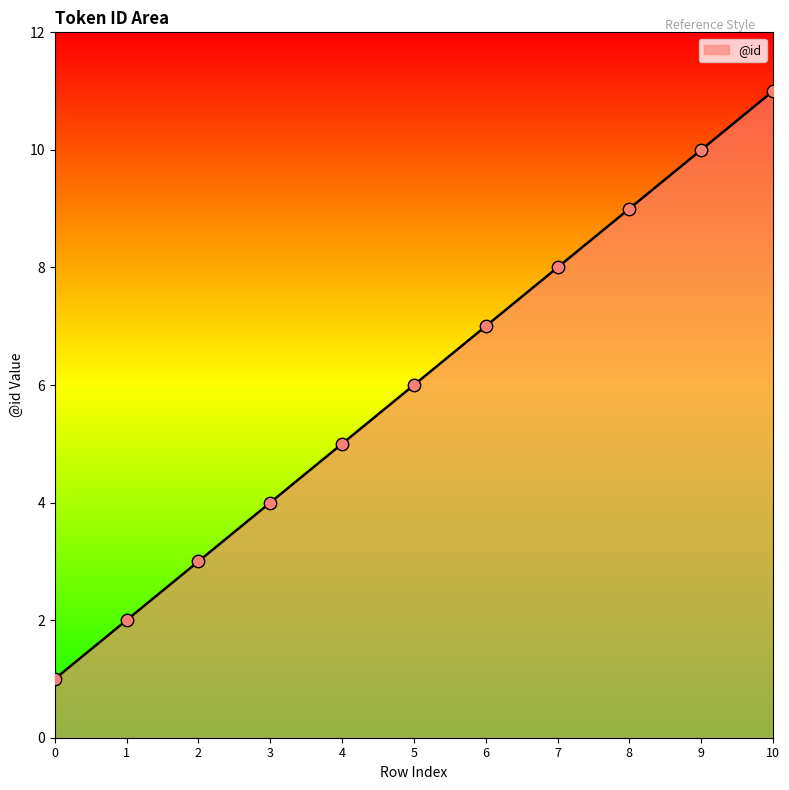

Between 8 and 4, which is larger?

8